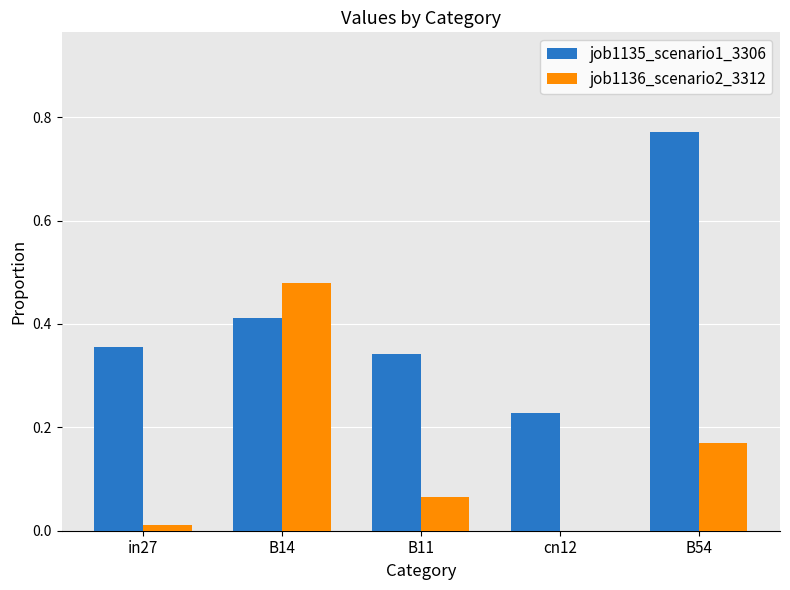

Which series has the largest total across all categories?

job1135_scenario1_3306